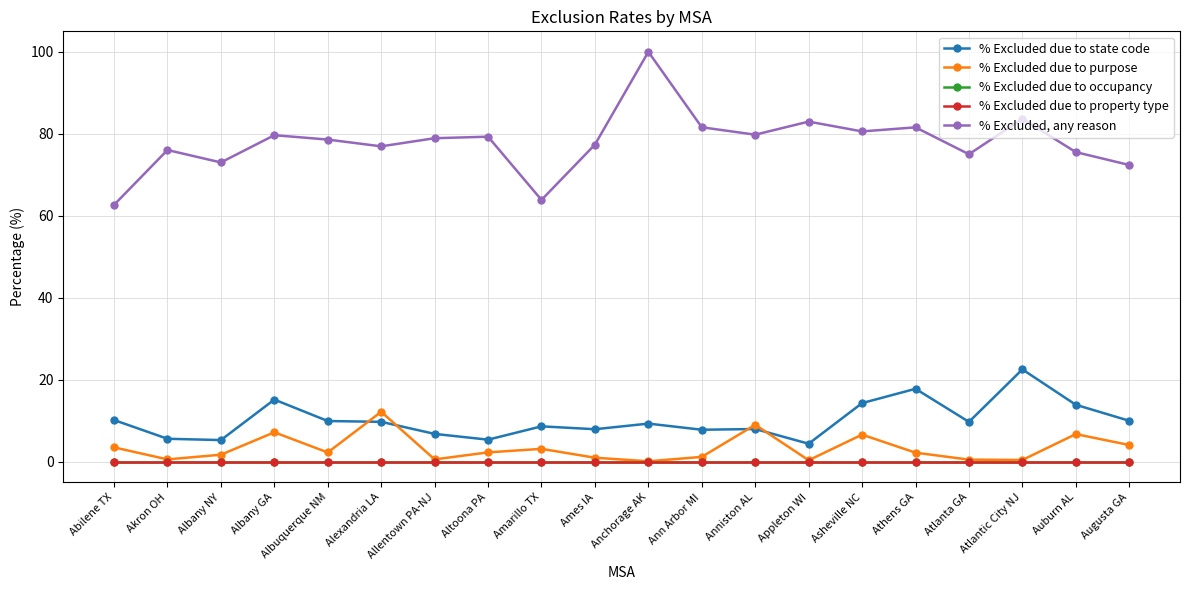

True or false: % Excluded due to occupancy and % Excluded due to state code cross at least once.

False